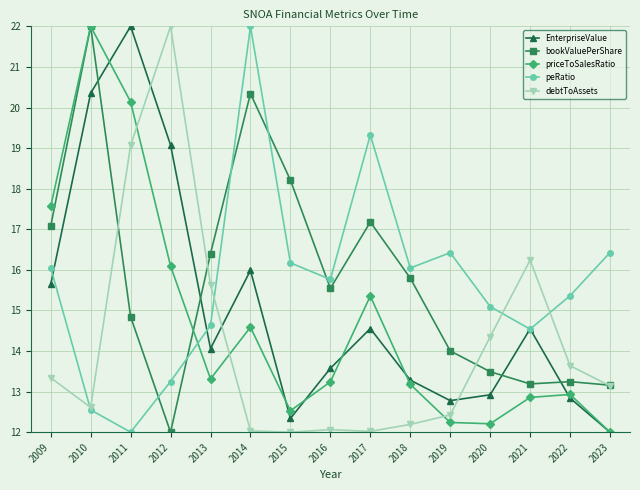

What is the value of the priceToSalesRatio point at the 5th from the left?

13.3